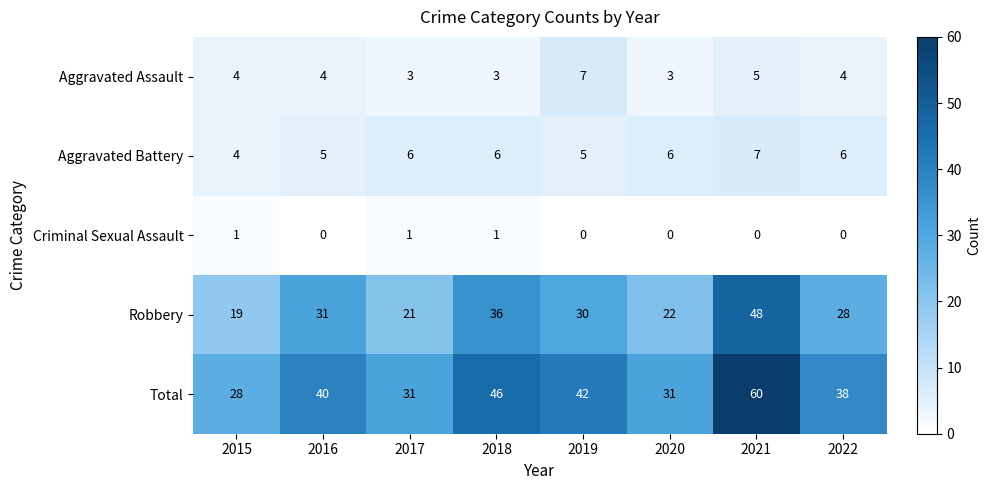

Is it true that Robbery equals 35 at 2017?

False